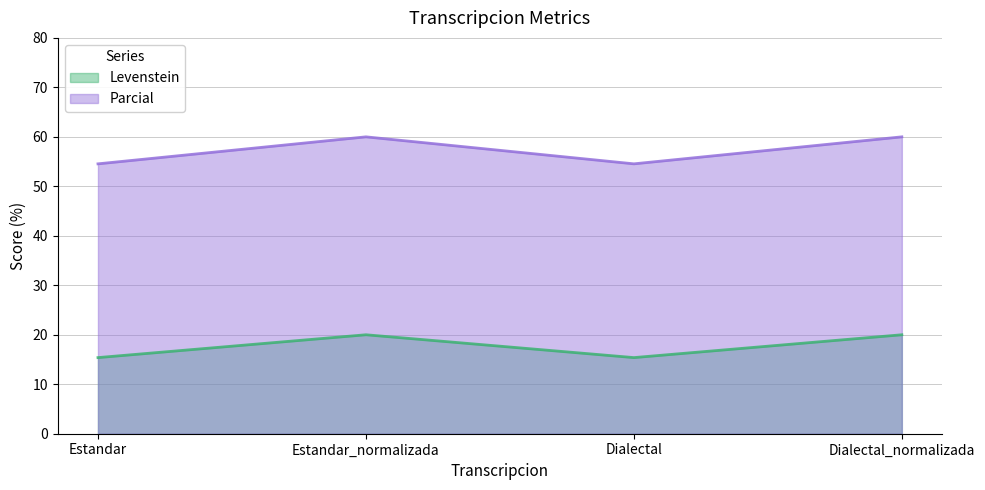

Rank the categories by Levenstein value from highest to lowest.

Estandar_normalizada, Dialectal_normalizada, Estandar, Dialectal